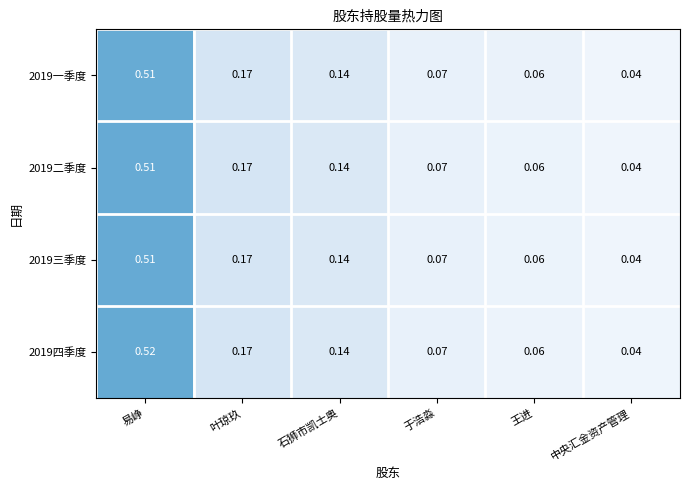

List the labels in order of 2019三季度 value, largest first.

易峥, 叶琼玖, 石狮市凯士奥, 于浩淼, 王进, 中央汇金资产管理